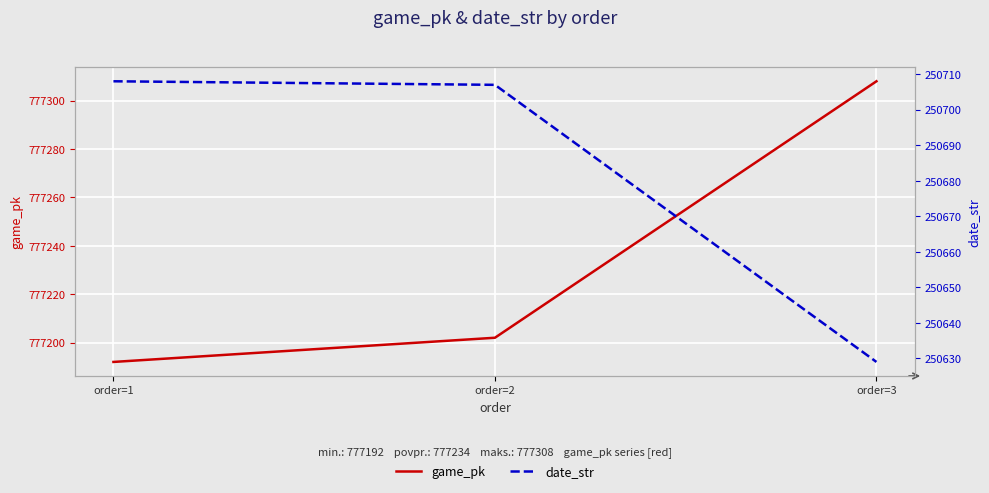

The value of game_pk at order=3 is 777308. True or false?

True